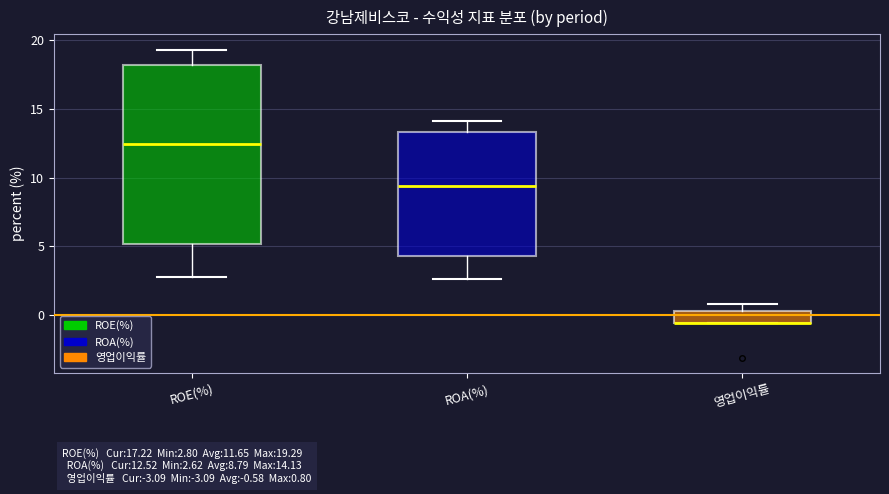

Which box is the tallest, from its lower edge to its upper edge?

ROE(%)